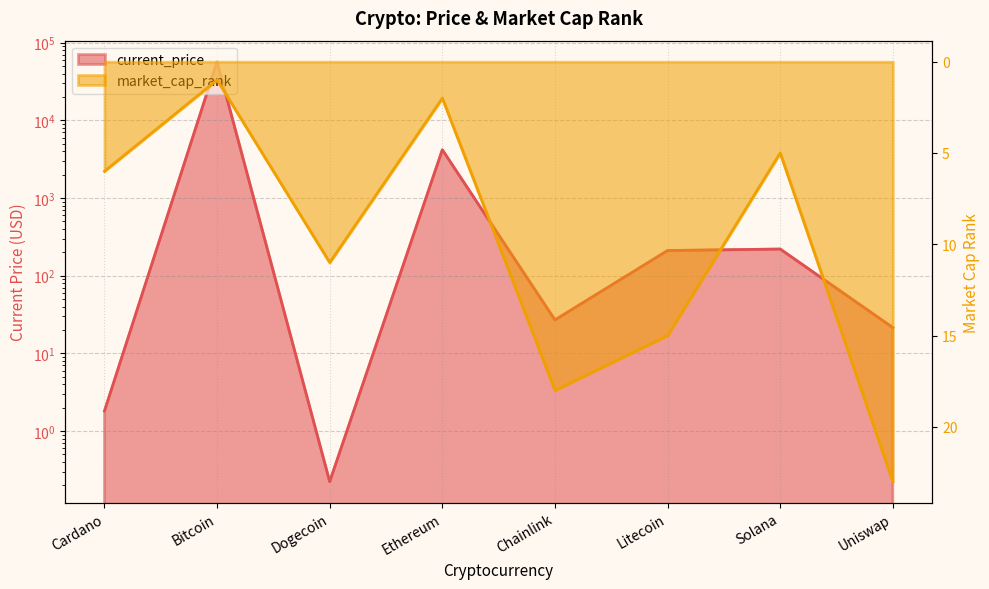

True or false: market_cap_rank has a value of 1.8 at Bitcoin.

False